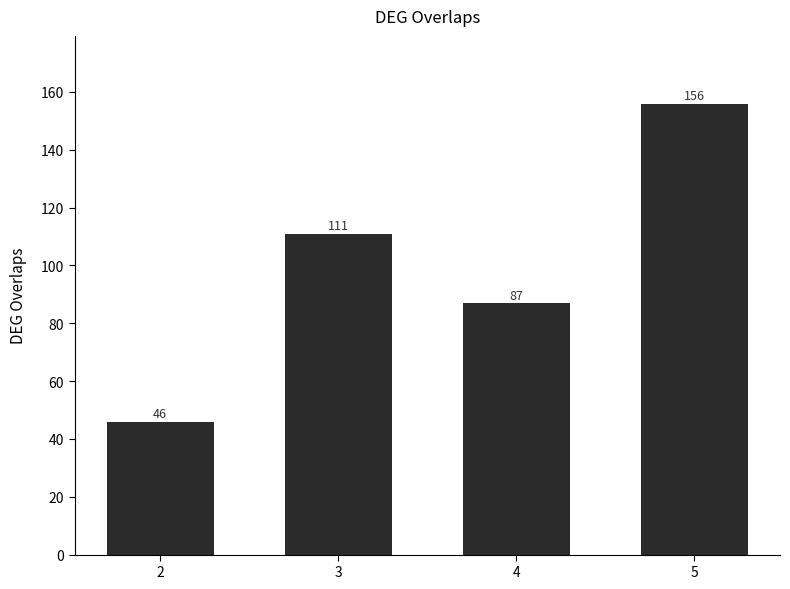

The value at 3 is 111. True or false?

True